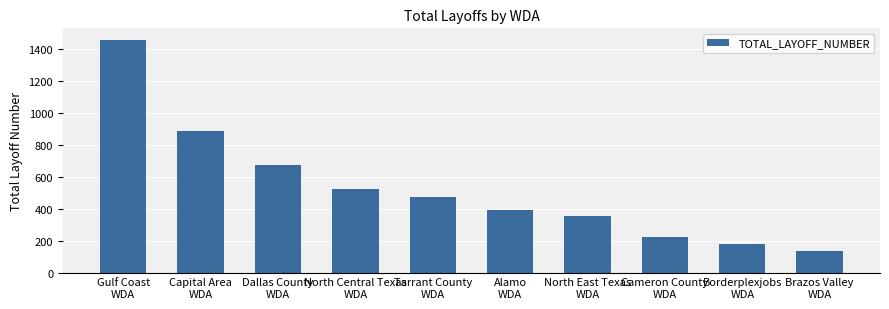

The value at Brazos Valley
WDA is 69. True or false?

False